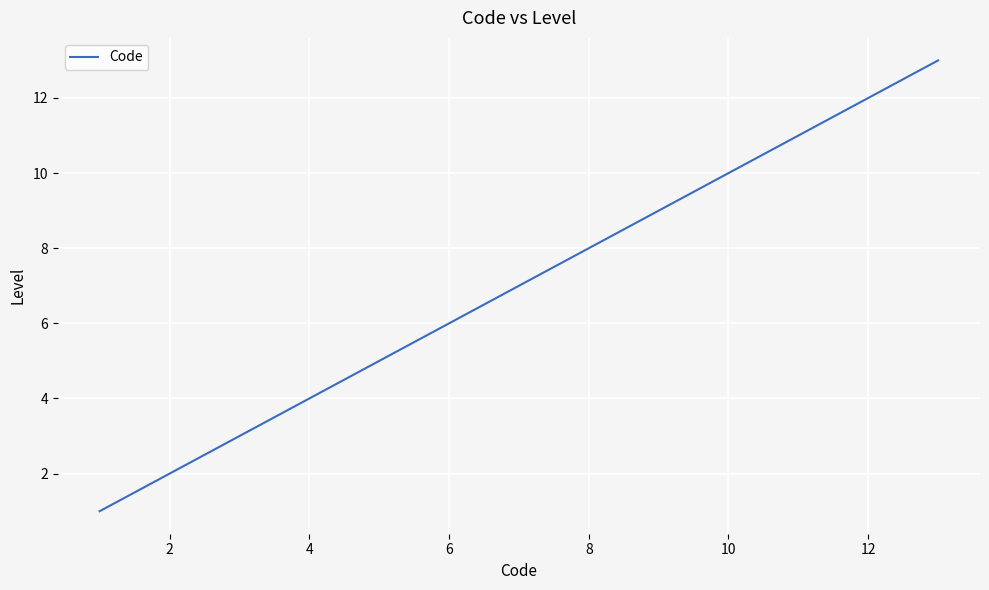

What is the maximum value shown in the chart?

13